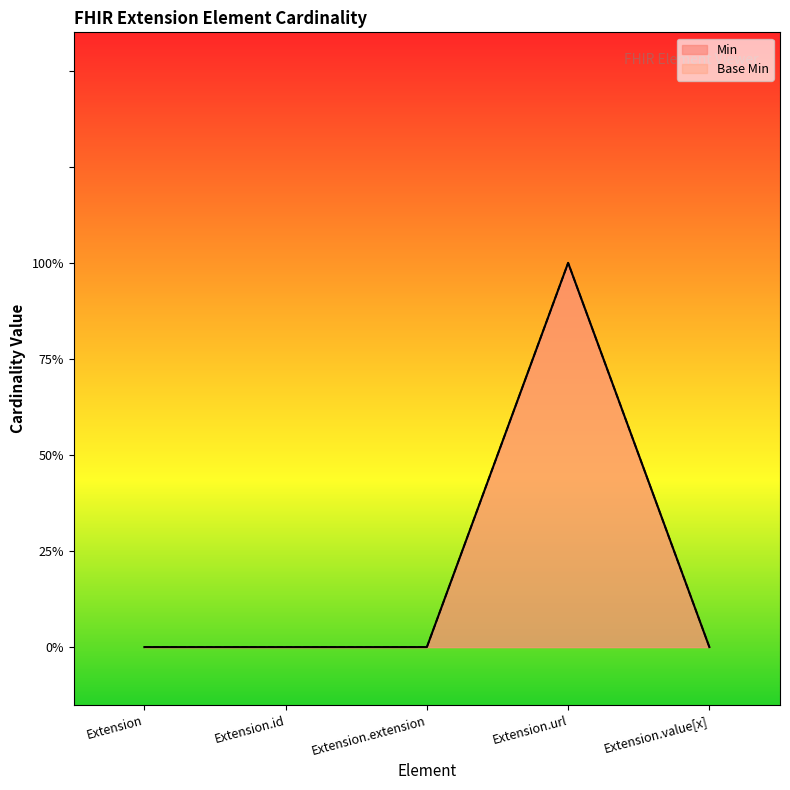

What are all the series names shown in the legend?

Min, Base Min